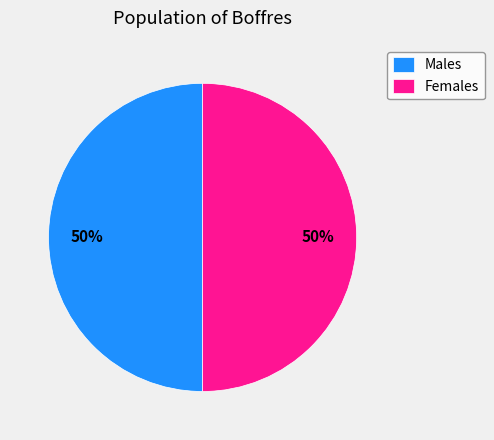

Is it true that Females is 50% of the pie?

True